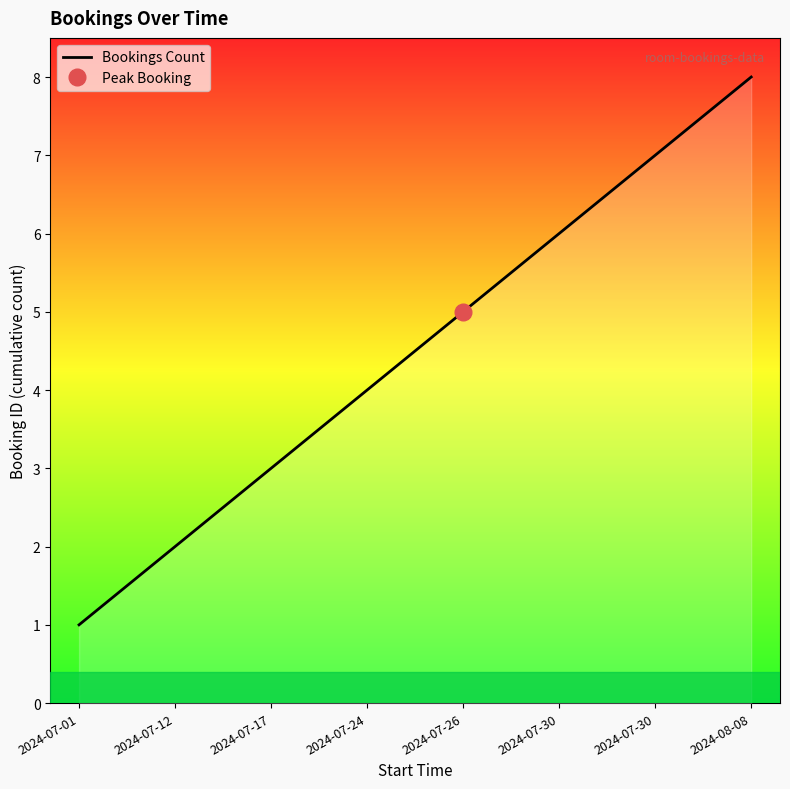

Count the number of values greater than 5.

3